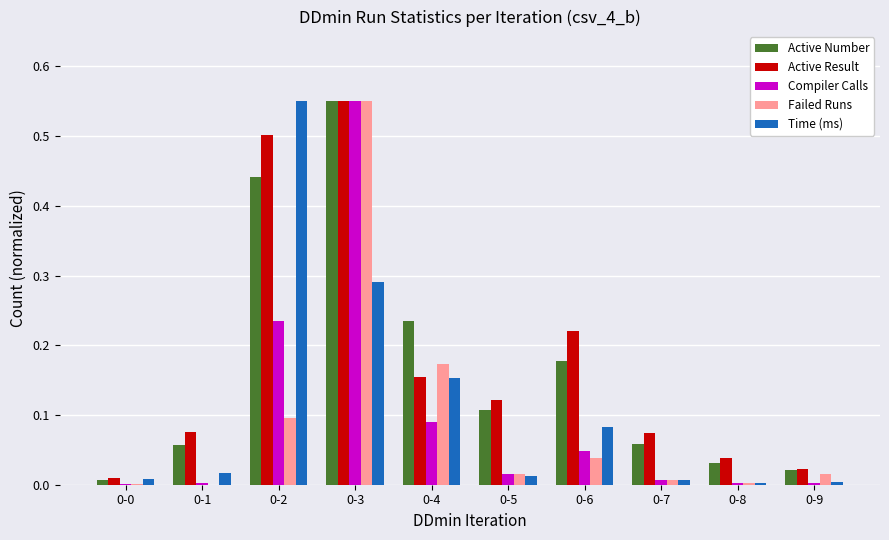

Is the value of Compiler Calls at 0-8 greater than the value of Active Result at 0-1?

No